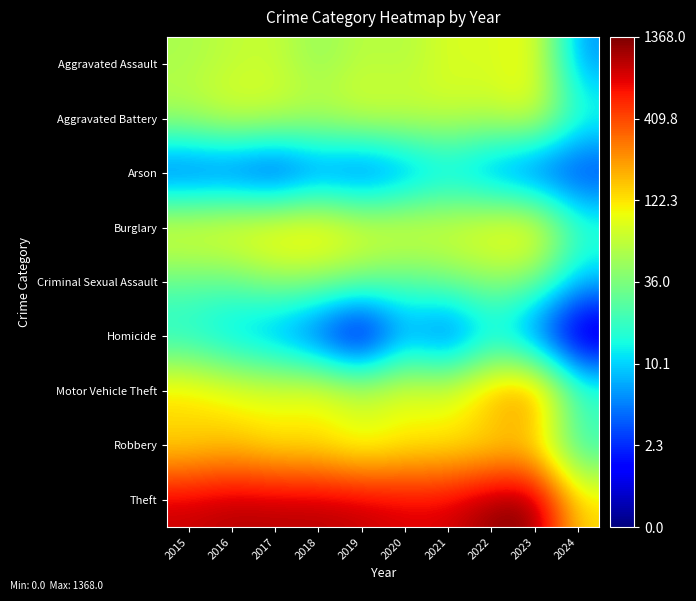

Reading left to right, what are all the values shown in this chart?

Aggravated Assault: 2015=4.0	2016=4.2	2017=4.3	2018=3.8	2019=4.2	2020=4.0	2021=4.5	2022=4.4	2023=4.7	2024=1.9
Aggravated Battery: 2015=4.2	2016=4.5	2017=4.4	2018=4.3	2019=4.5	2020=4.4	2021=4.3	2022=4.3	2023=4.6	2024=3.0
Arson: 2015=1.1	2016=1.1	2017=0.7	2018=1.4	2019=1.1	2020=1.6	2021=2.2	2022=1.6	2023=1.1	2024=1.1
Burglary: 2015=4.8	2016=4.9	2017=5.1	2018=5.2	2019=4.7	2020=4.7	2021=4.6	2022=4.9	2023=5.1	2024=3.1
Criminal Sexual Assault: 2015=3.4	2016=3.4	2017=3.8	2018=3.8	2019=3.6	2020=3.3	2021=3.6	2022=3.8	2023=3.6	2024=2.3
Homicide: 2015=2.6	2016=2.2	2017=1.8	2018=1.1	2019=0.0	2020=1.9	2021=1.1	2022=2.4	2023=1.4	2024=0.0
Motor Vehicle Theft: 2015=5.0	2016=4.7	2017=4.7	2018=4.9	2019=4.4	2020=4.7	2021=4.6	2022=5.4	2023=5.9	2024=3.2
Robbery: 2015=4.8	2016=5.0	2017=4.7	2018=4.7	2019=4.3	2020=4.6	2021=4.7	2022=4.7	2023=4.7	2024=2.8
Theft: 2015=6.8	2016=6.9	2017=6.9	2018=6.9	2019=6.8	2020=6.7	2021=6.7	2022=7.1	2023=7.2	2024=4.9